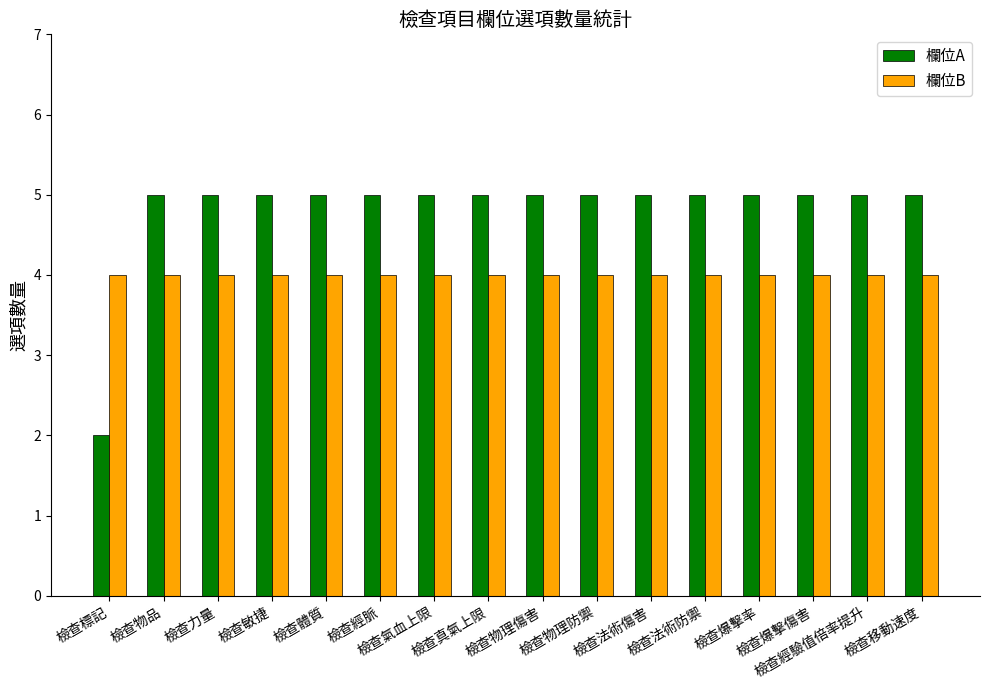

Read the 欄位A value at 檢查法術防禦.

5